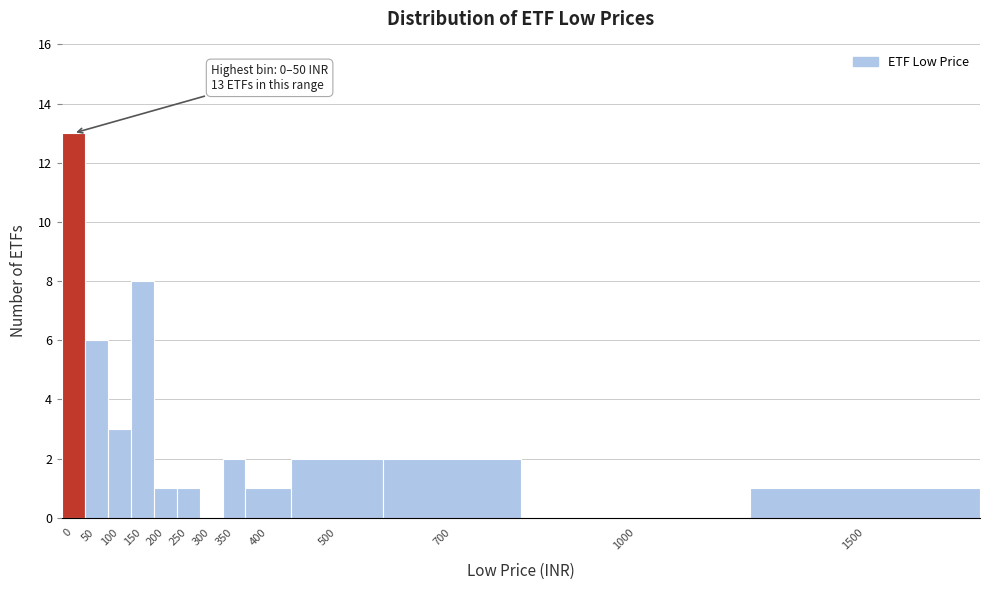

Reading left to right, list all the values displayed in this chart.

0=13	50=6	100=3	150=8	200=1	250=1	300=0	350=2	400=1	500=2	700=2	1000=0	1500=1